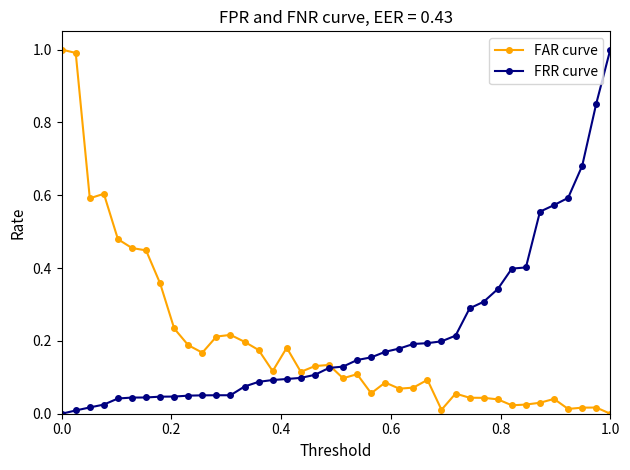

True or false: FAR curve has more than 0 points higher than both neighbors.

True